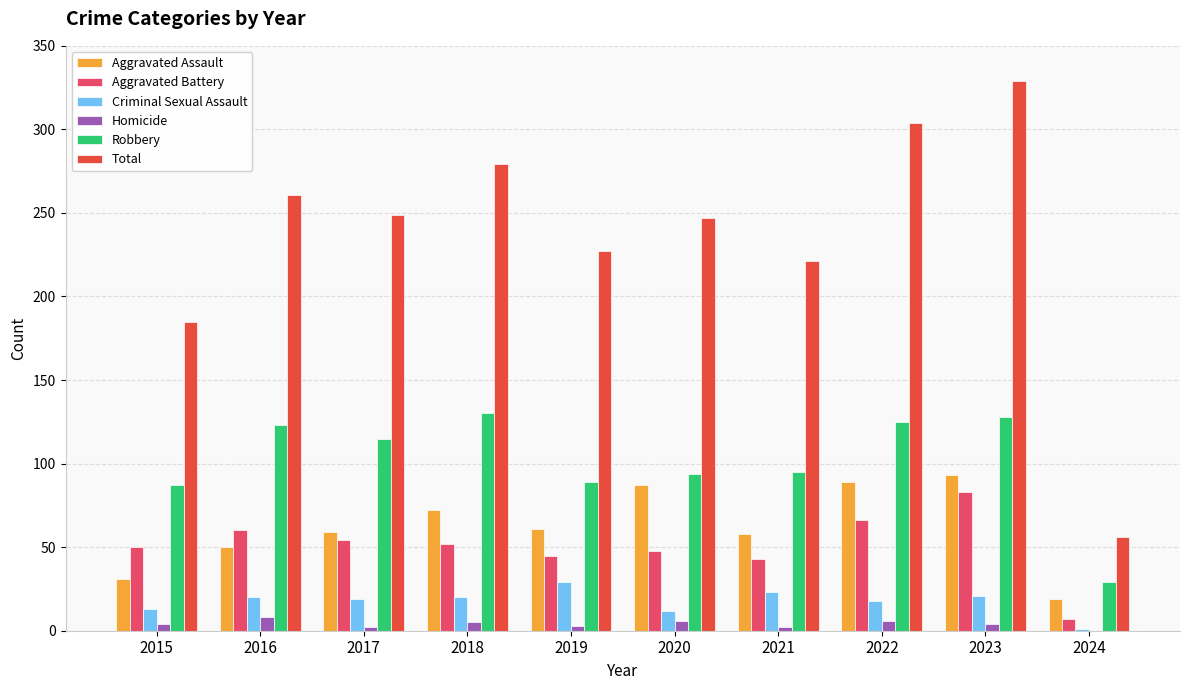

Is the value of Homicide at 2016 greater than the value of Aggravated Battery at 2022?

No